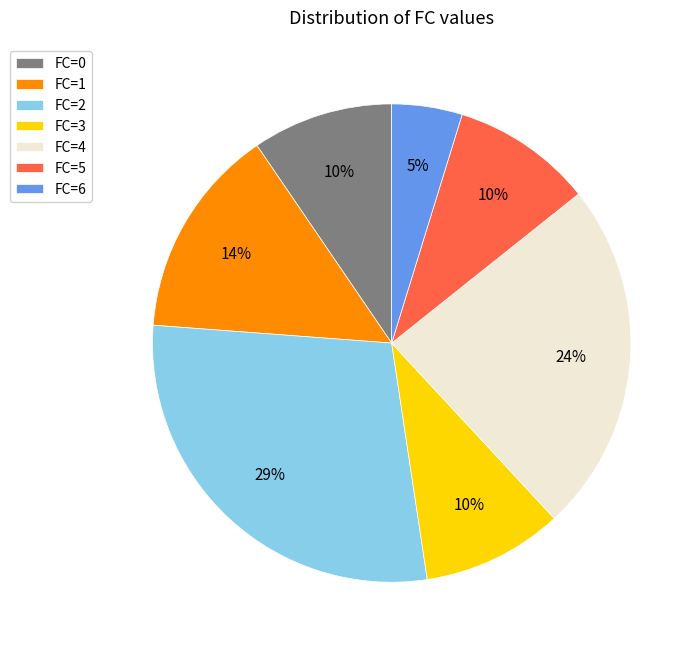

Which category has the biggest portion of the pie?

FC=2